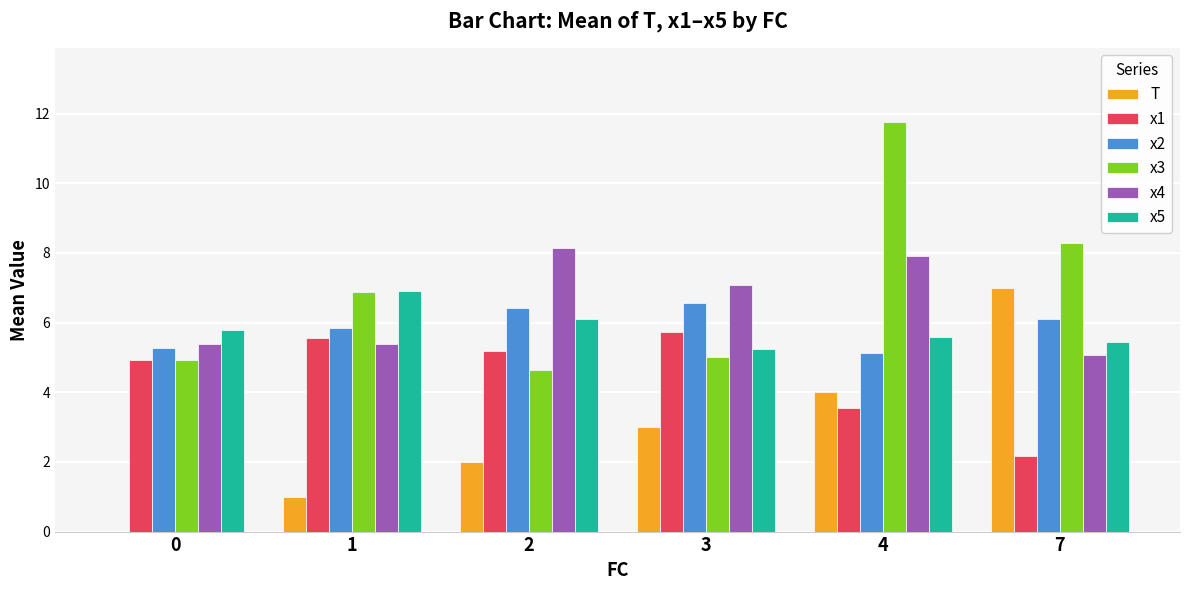

What is the spread (max minus min) of values at 1?

5.9